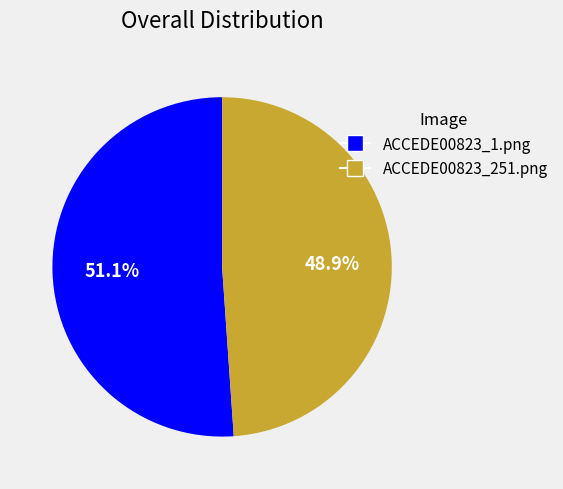

Count the number of slices in the pie.

2